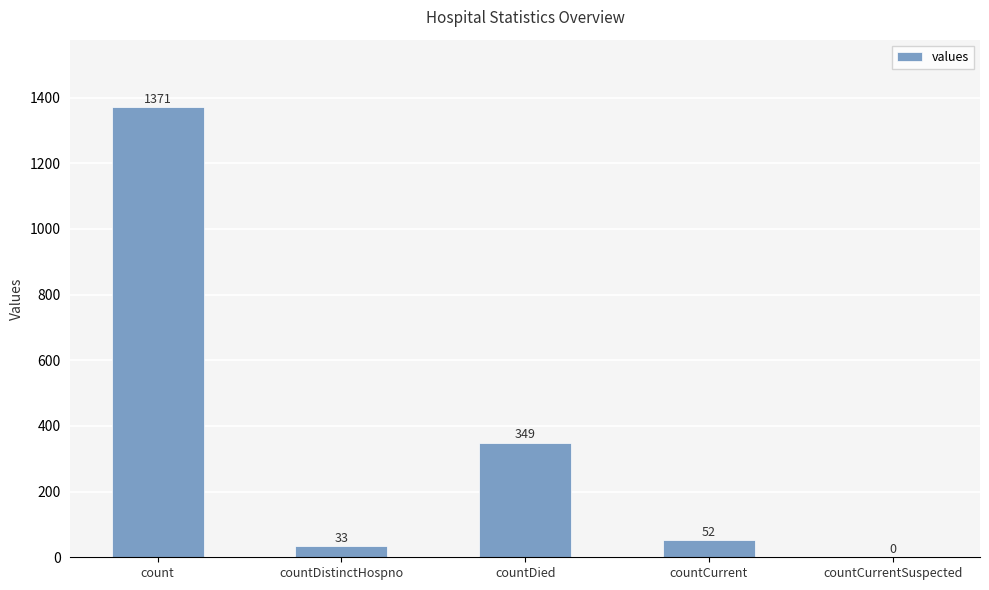

The value at count is 1371. True or false?

True